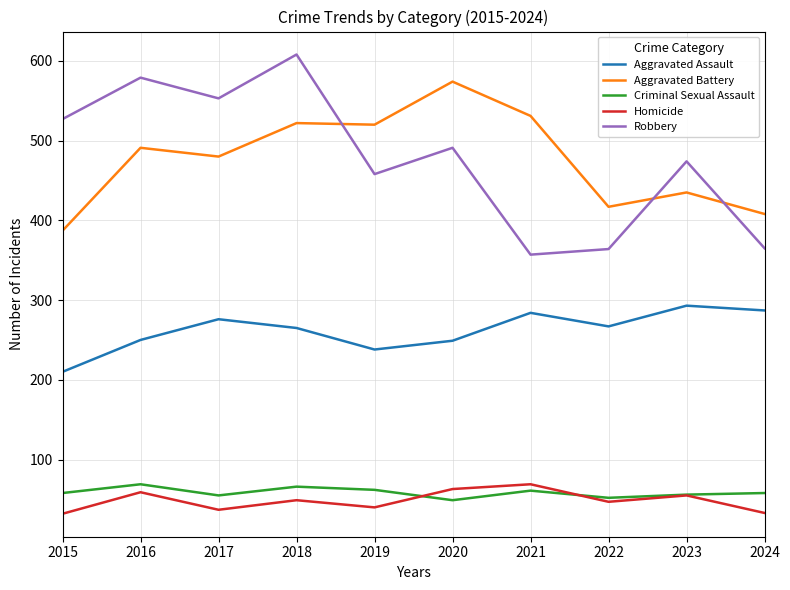

How many values in the Aggravated Assault series are below 267?

5